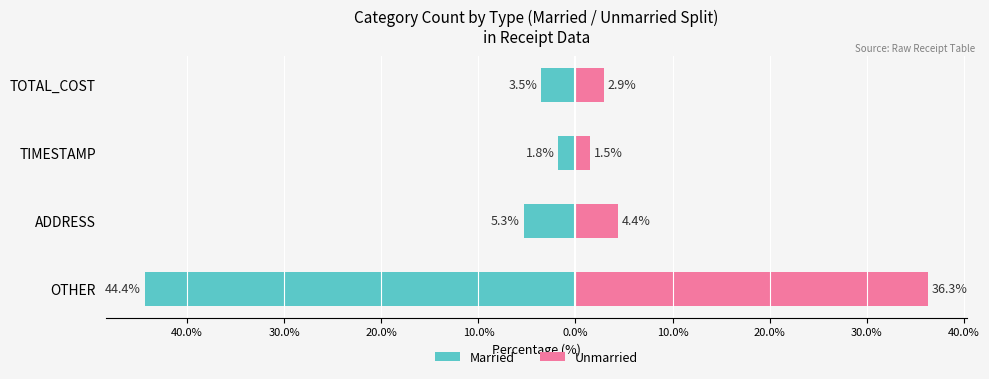

What is the value of the Married bar at the 4th from the left?

-3.5